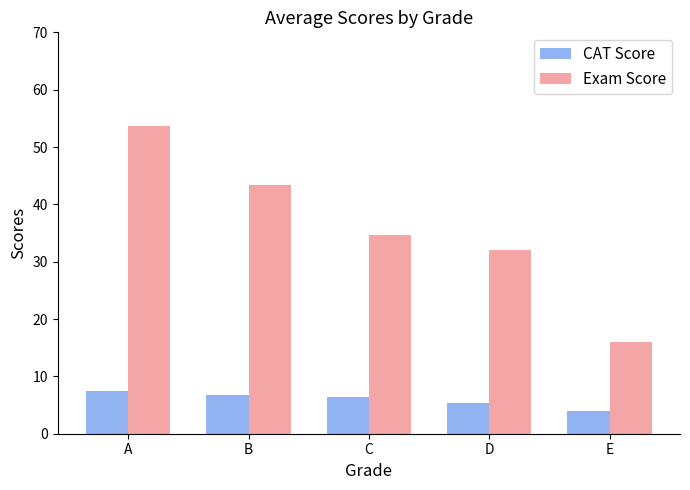

How many groups of bars are there?

5